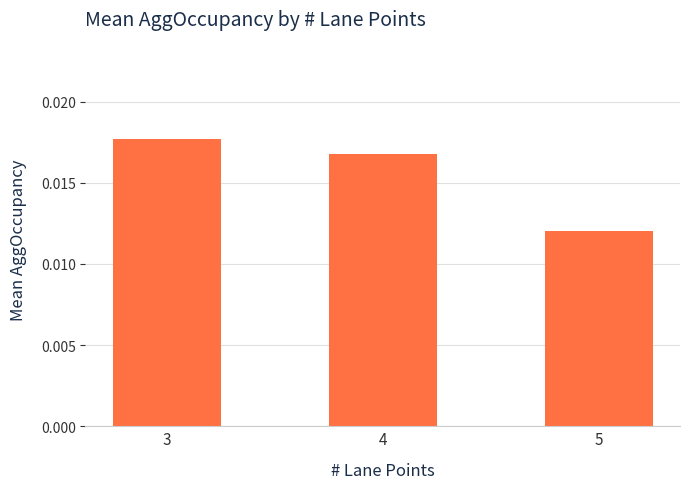

At which label is the value closest to 0?

5